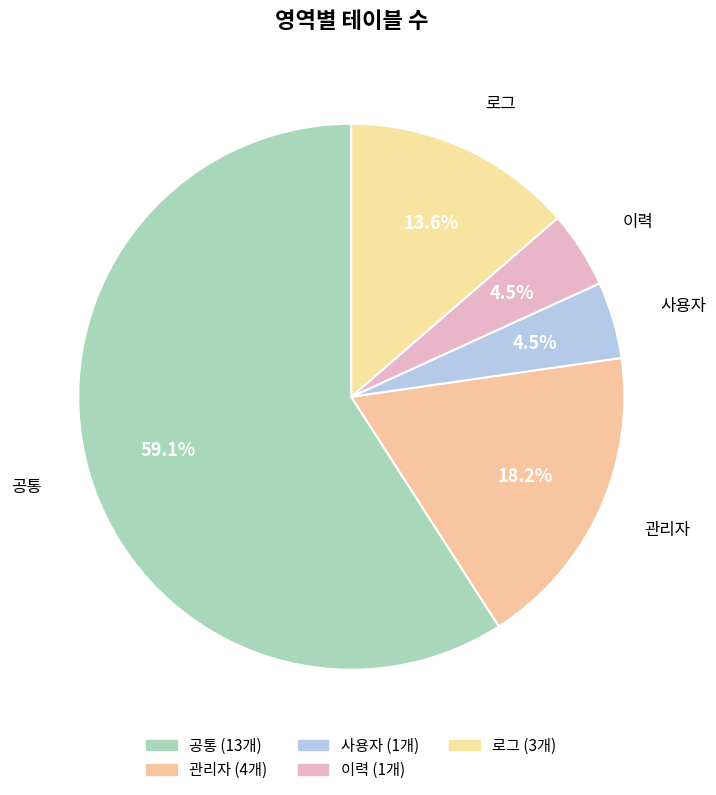

Which category has the biggest portion of the pie?

공통